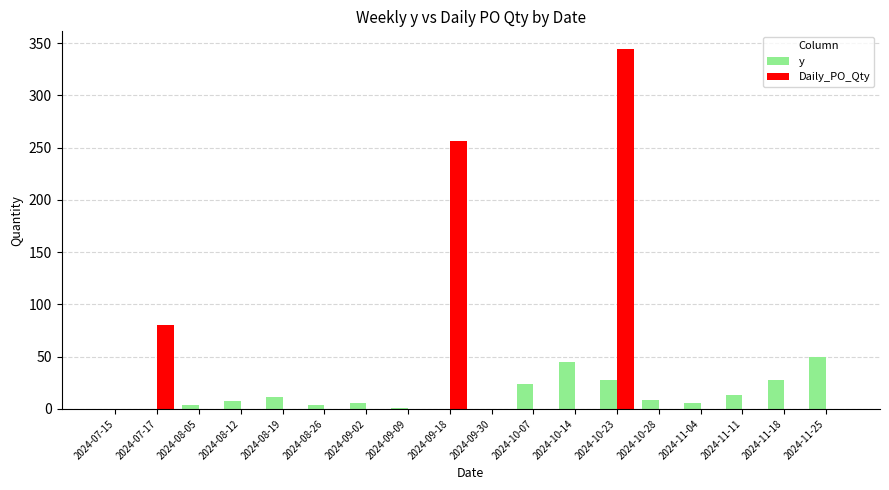

Which series has the widest spread of values?

Daily_PO_Qty